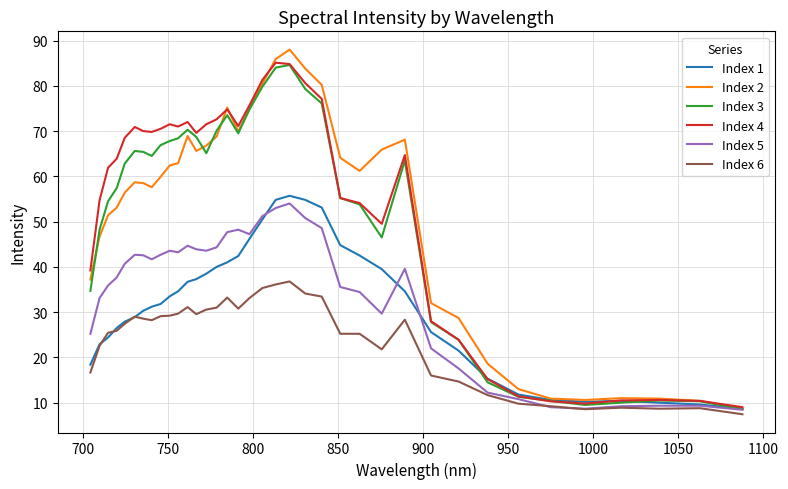

What is the highest value of the Index 5 series?

54.0